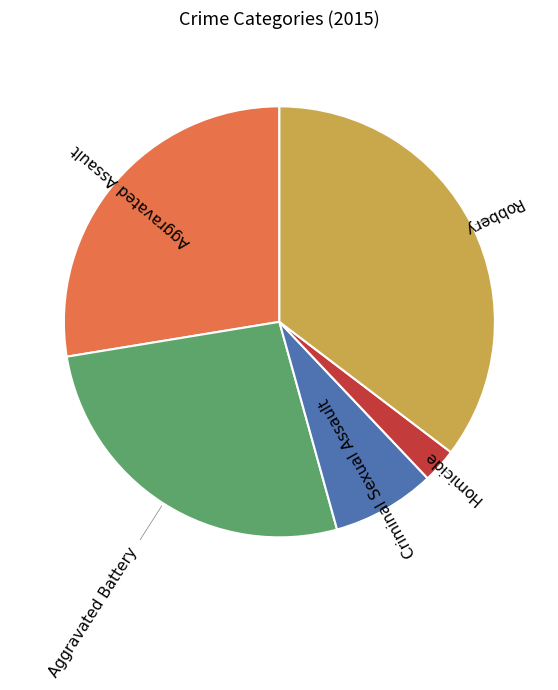

Between Criminal Sexual Assault and Robbery, which is larger?

Robbery